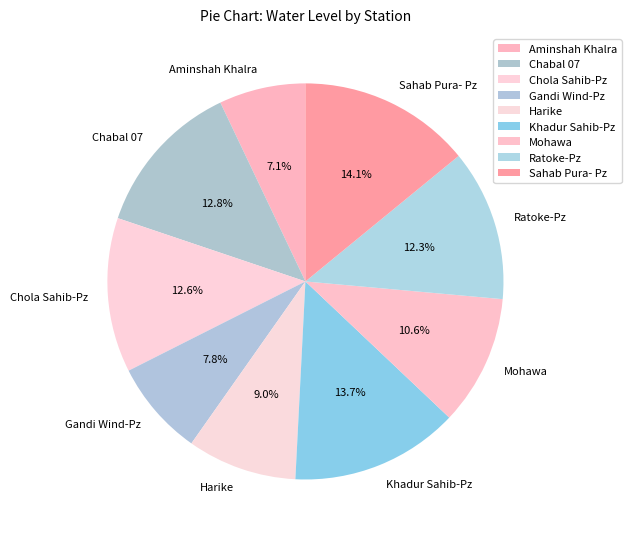

Do Chola Sahib-Pz and Sahab Pura- Pz together represent more than half of the pie?

No